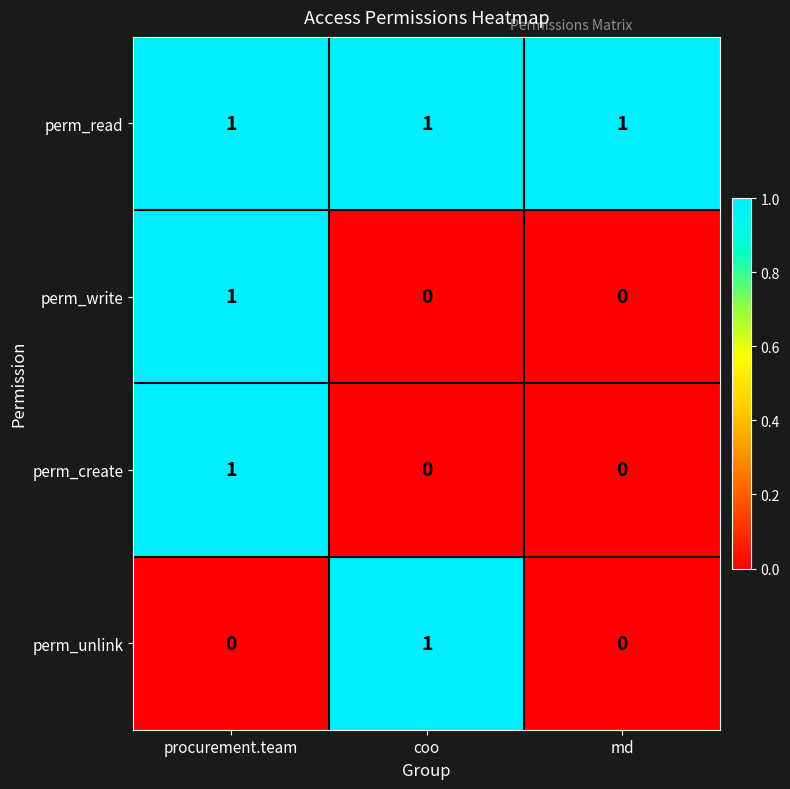

Reading left to right, transcribe all the data shown in this chart.

perm_read: 1	1	1
perm_write: 1	0	0
perm_create: 1	0	0
perm_unlink: 0	1	0